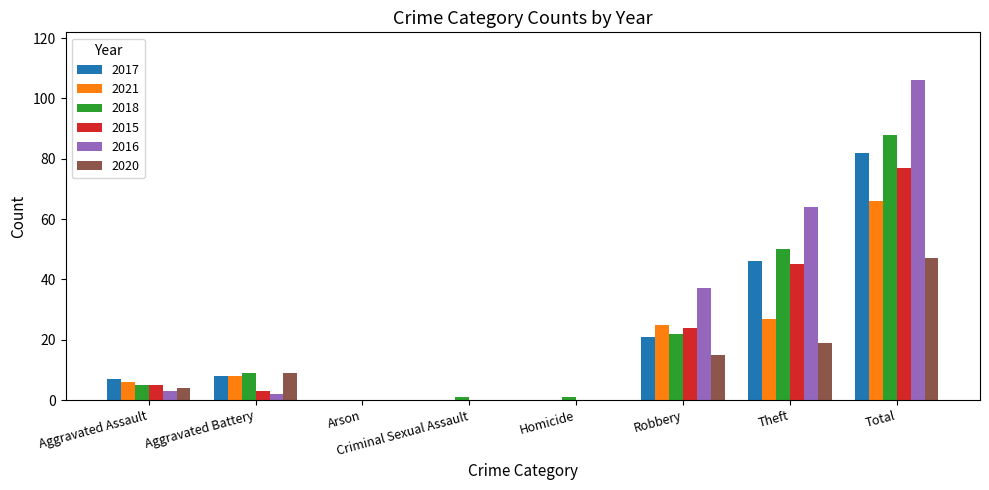

Is the value of 2015 at Total greater than the value of 2017 at Robbery?

Yes